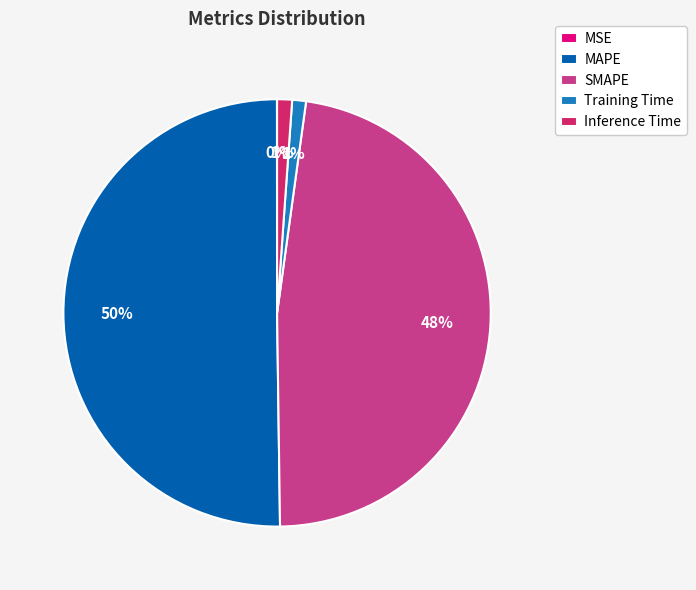

Between SMAPE and MAPE, which is larger?

MAPE